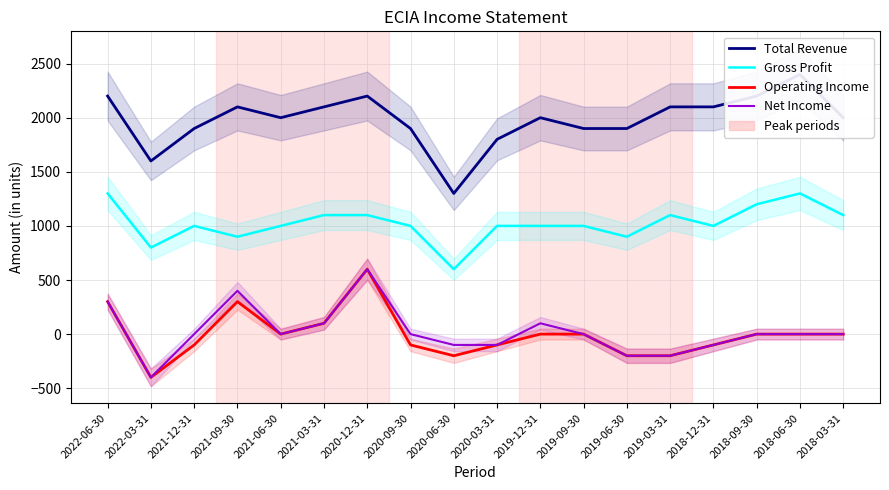

Reading left to right, transcribe all the data shown in this chart.

Total Revenue: 2200	1600	1900	2100	2000	2100	2200	1900	1300	1800	2000	1900	1900	2100	2100	2200	2400	2000
Gross Profit: 1300	800	1000	900	1000	1100	1100	1000	600	1000	1000	1000	900	1100	1000	1200	1300	1100
Operating Income: 300	-400	-100	300	0	100	600	-100	-200	-100	0	0	-200	-200	-100	0	0	0
Net Income: 300	-400	0	400	0	100	600	0	-100	-100	100	0	-200	-200	-100	0	0	0